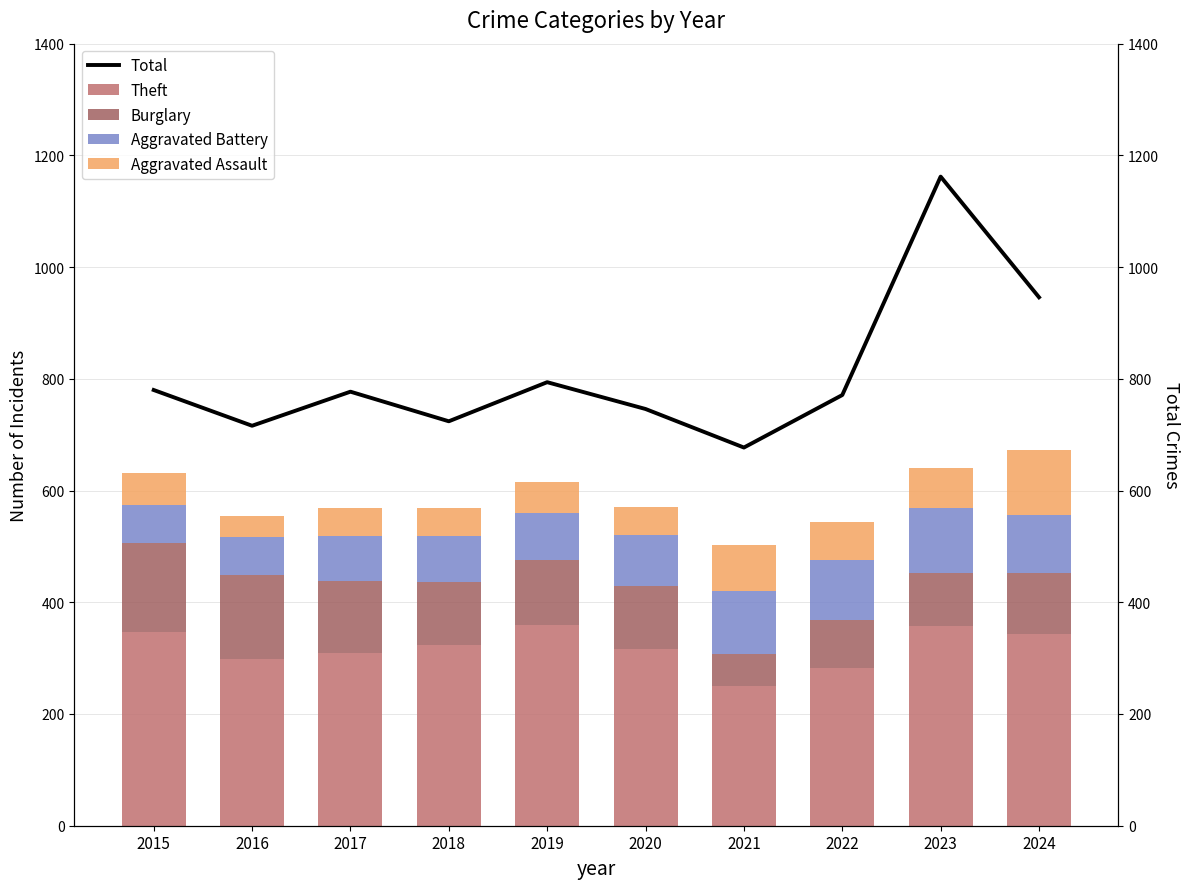

Rank the series at 2016 from lowest to highest value.

Aggravated Assault, Aggravated Battery, Burglary, Theft, Total